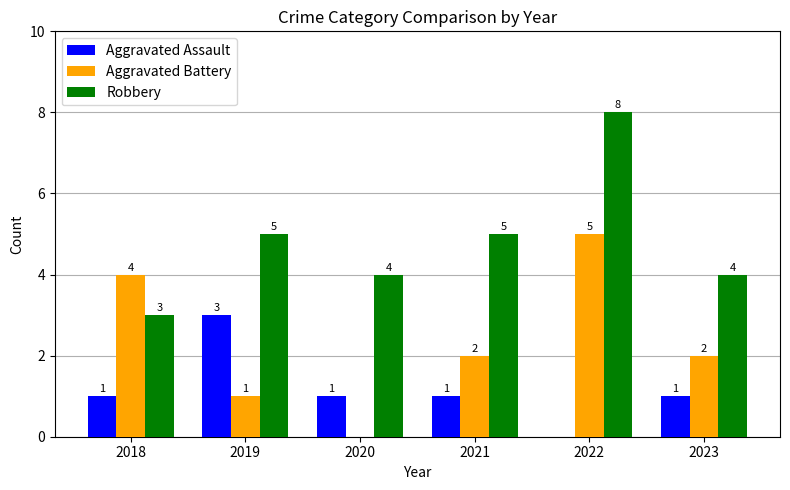

What is the maximum value shown in the chart?

8